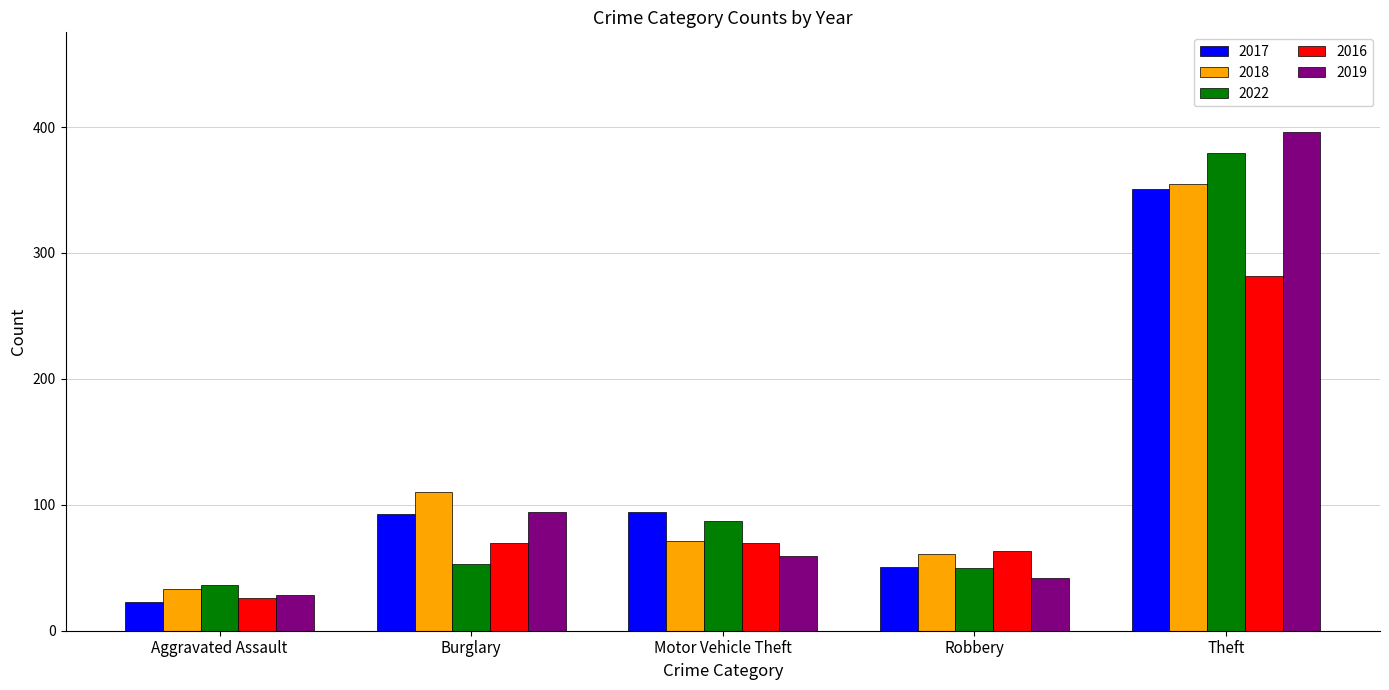

What are all the series names shown in the legend?

2017, 2018, 2022, 2016, 2019